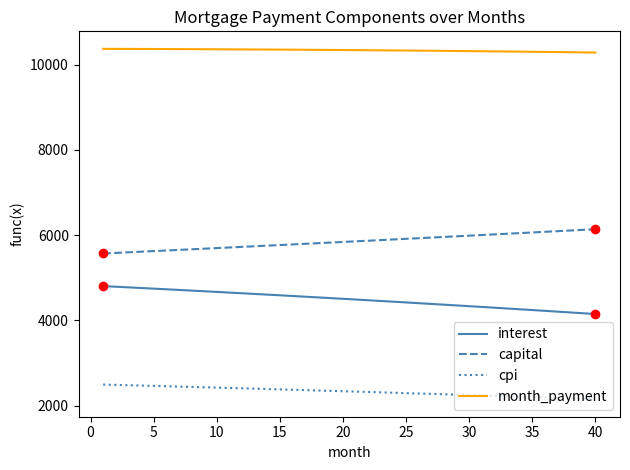

True or false: cpi and month_payment cross at least once.

False